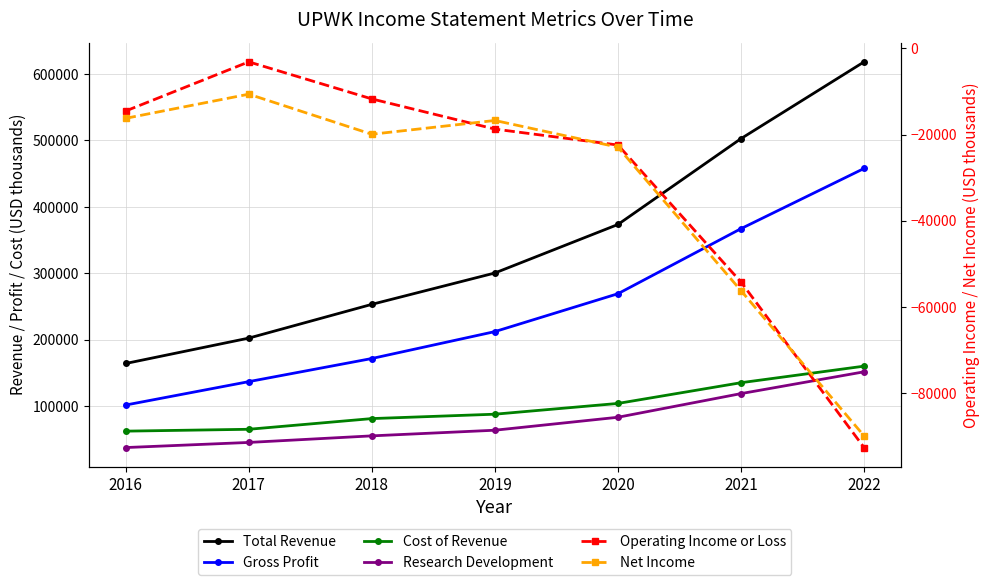

How many lines are shown in the chart?

6